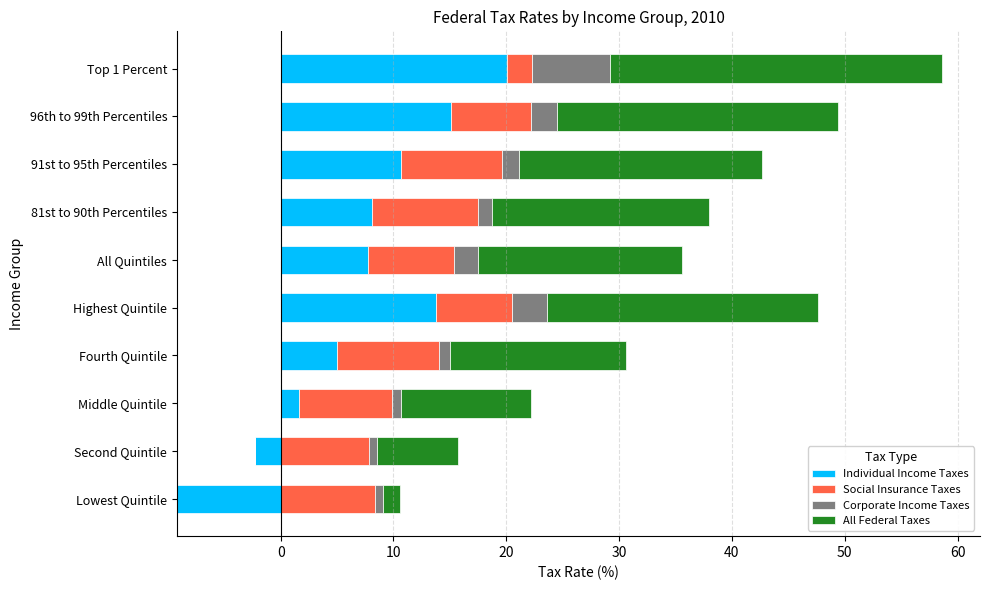

How many data points does each series have?

10